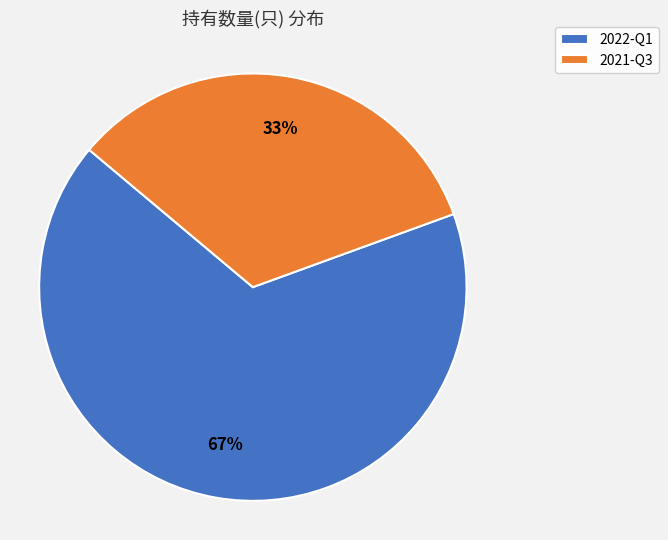

What percentage is the 2022-Q1 slice, to the nearest percent?

67%